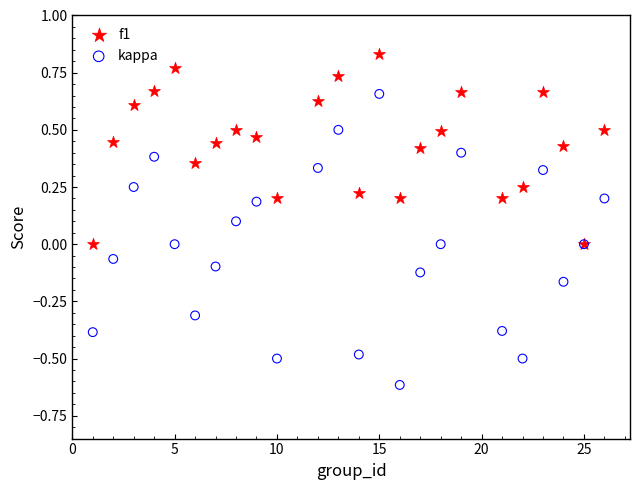

Which series reaches the minimum Y coordinate?

kappa